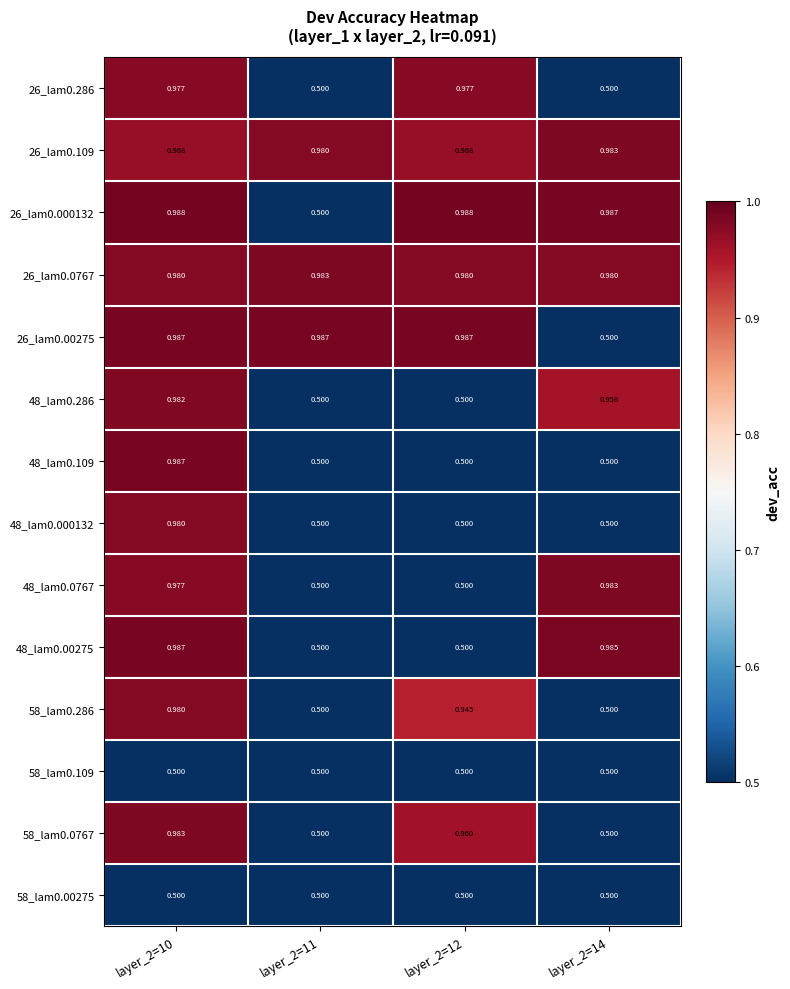

Is the value of 26_lam0.0767 at layer_2=12 greater than the value of 48_lam0.0767 at layer_2=11?

Yes